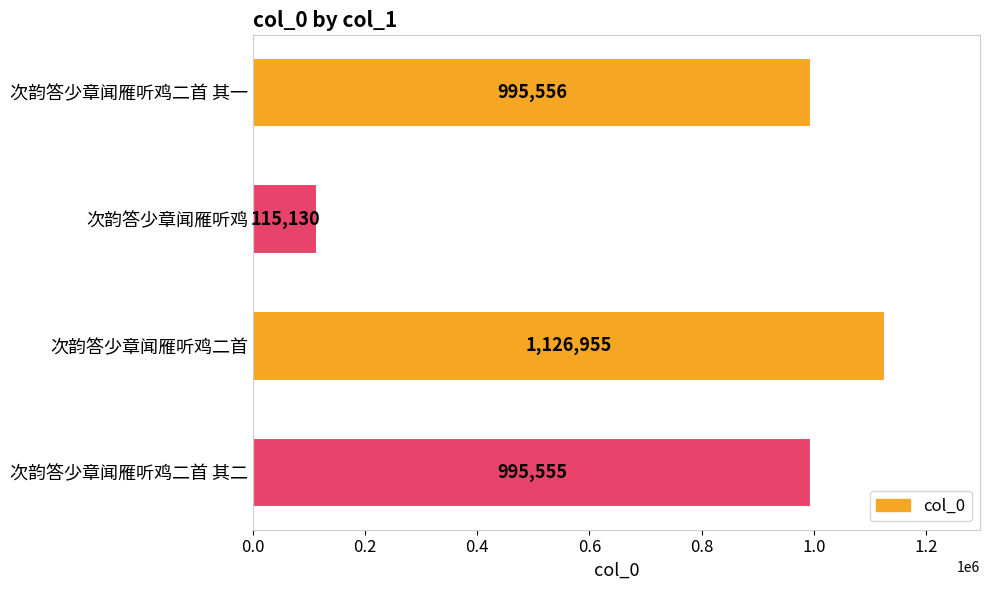

Reading top to bottom, what are all the values shown in this chart?

995556	115130	1126955	995555